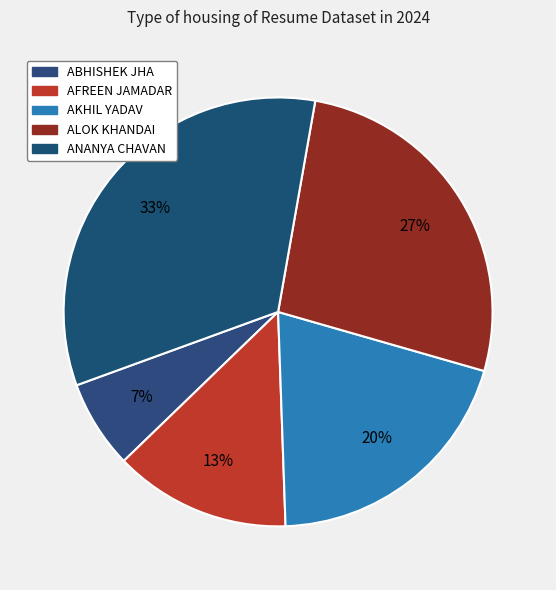

Count the number of slices in the pie.

5